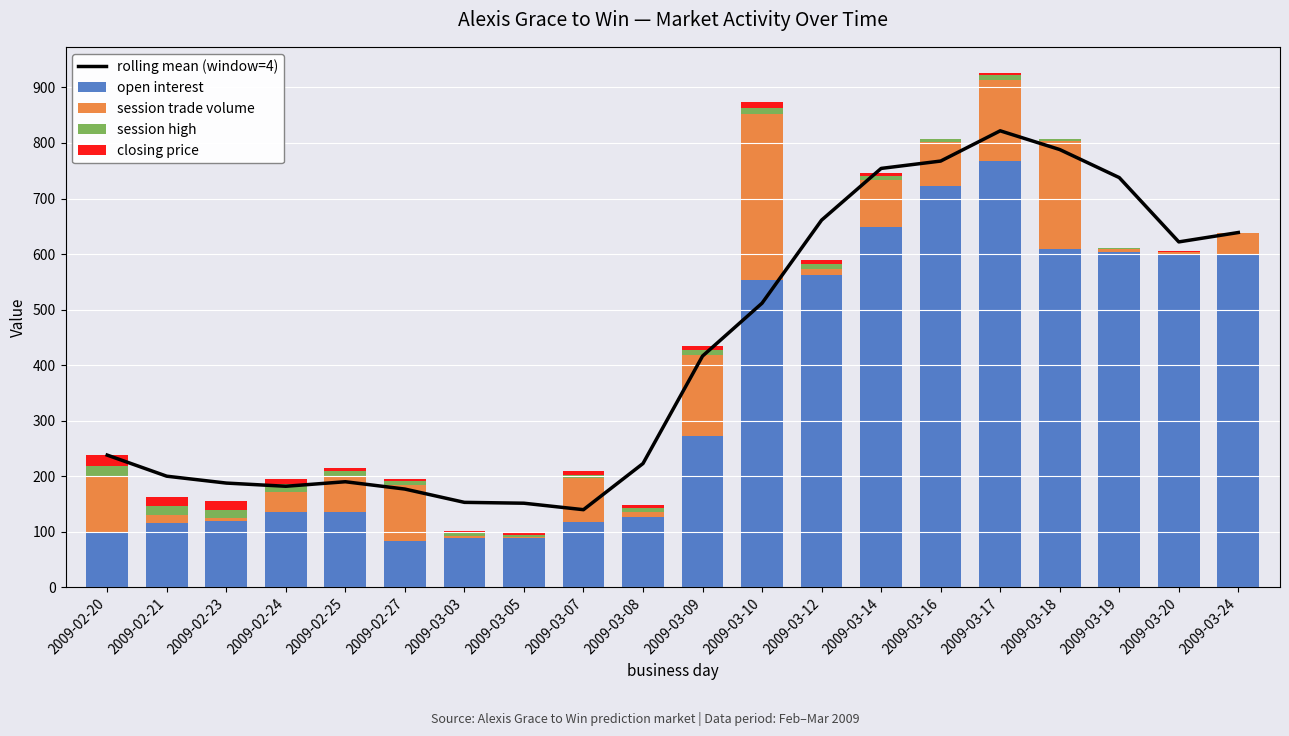

Is the value of closing price at 2009-03-03 greater than the value of session trade volume at 2009-02-20?

No